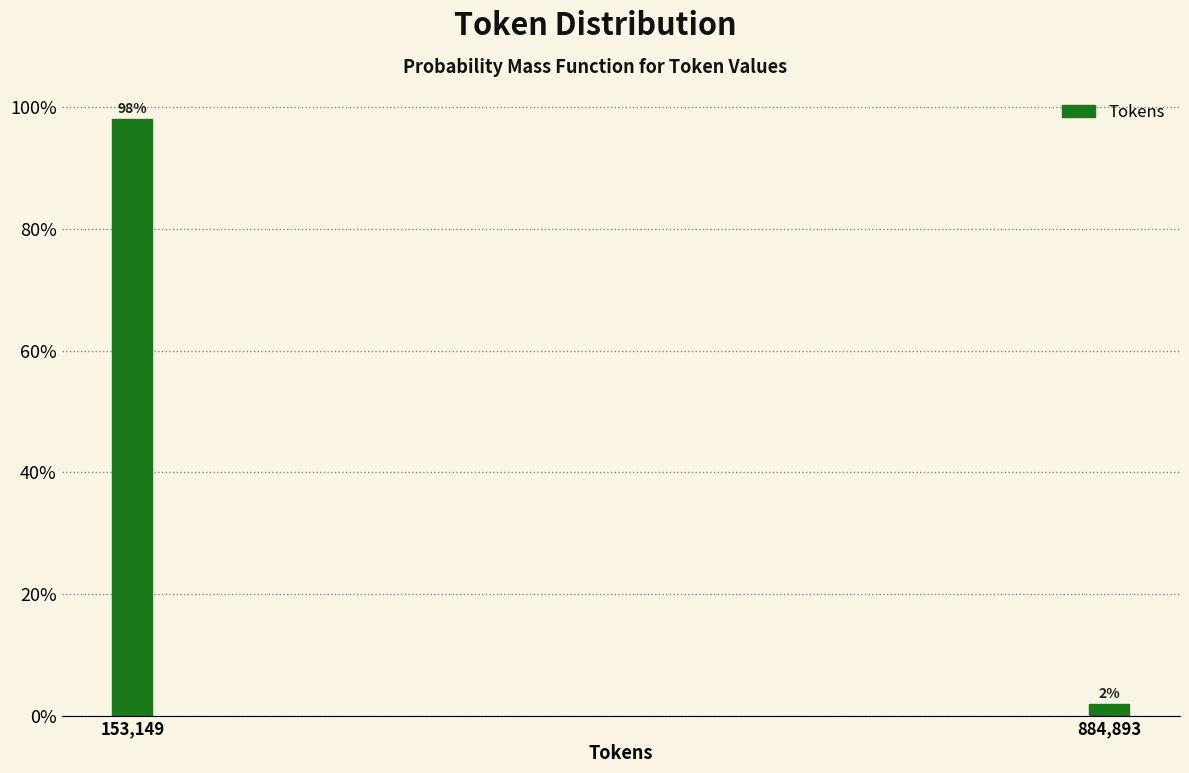

Which label corresponds to the smallest value in the chart?

884,893